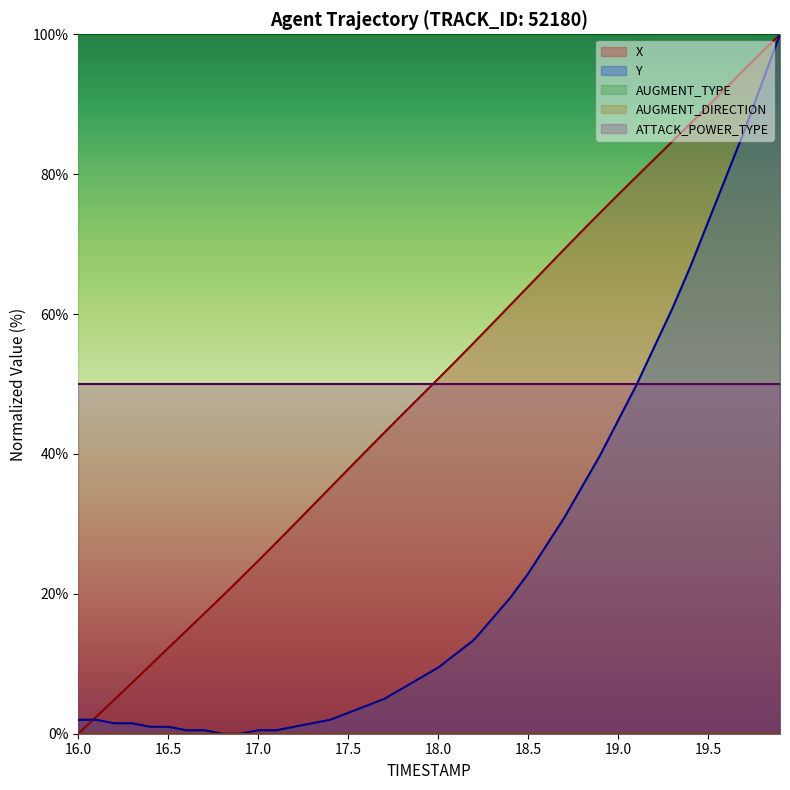

At which label is X closest to 50?

18.0